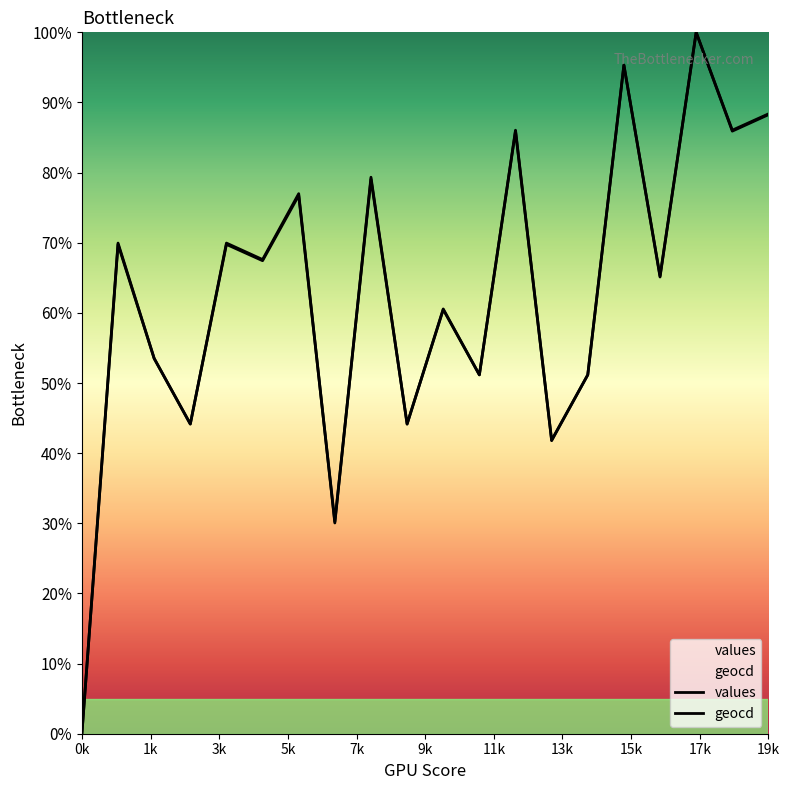

How many values in geocd are above zero?

19